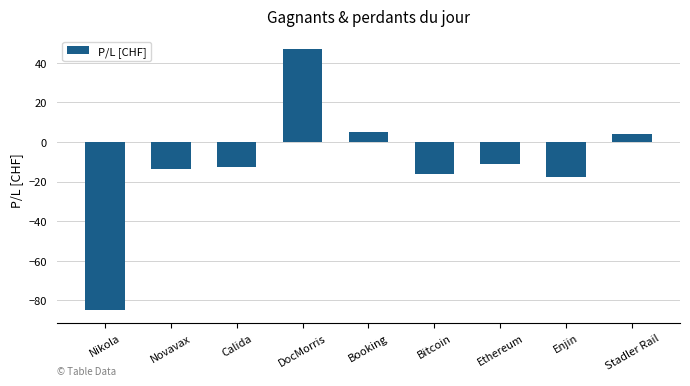

How many bars are there in total?

9